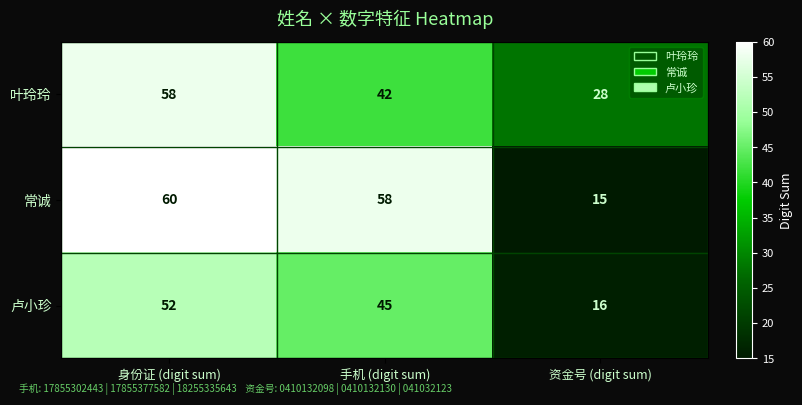

List the series in order of their peak value, highest first.

常诚, 叶玲玲, 卢小珍